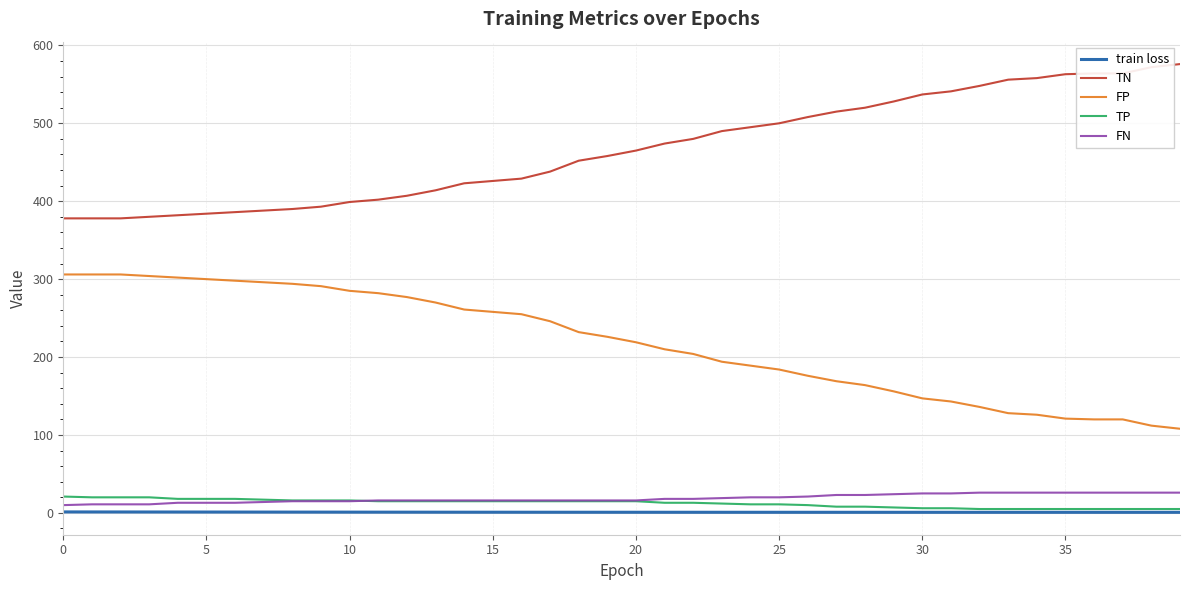

Which series has the largest total across all categories?

TN